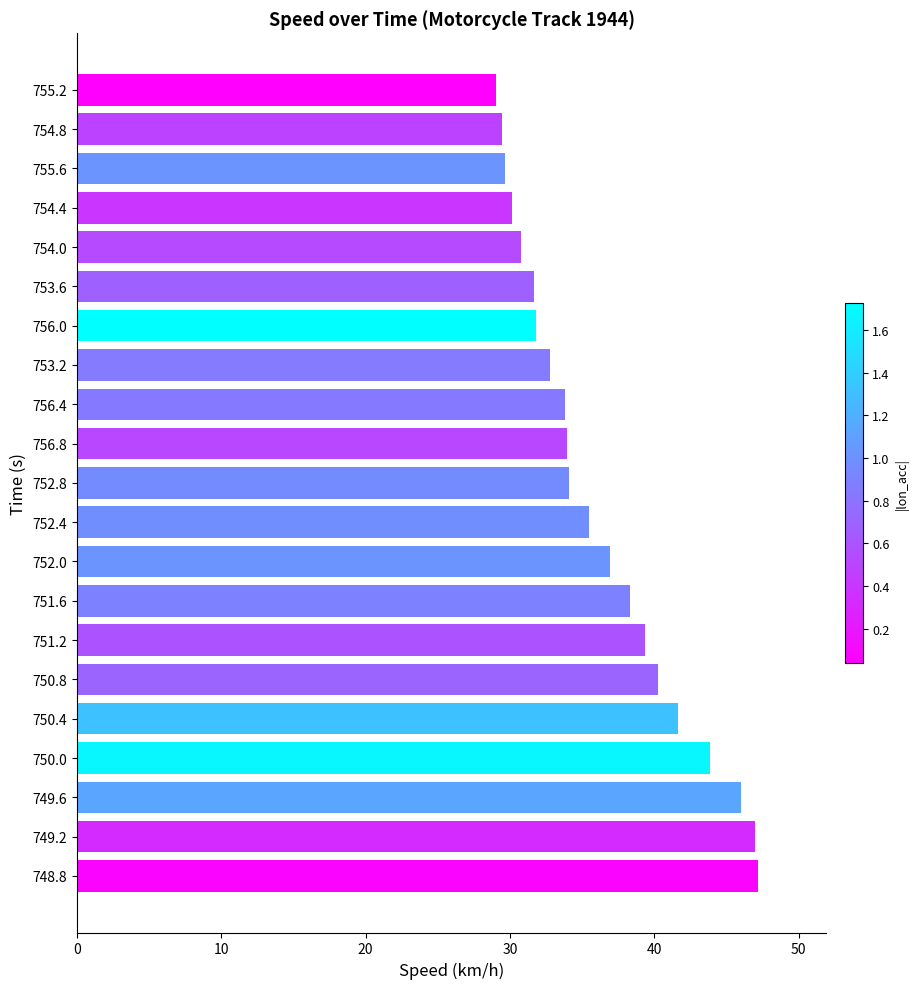

What is the average value?

36.3